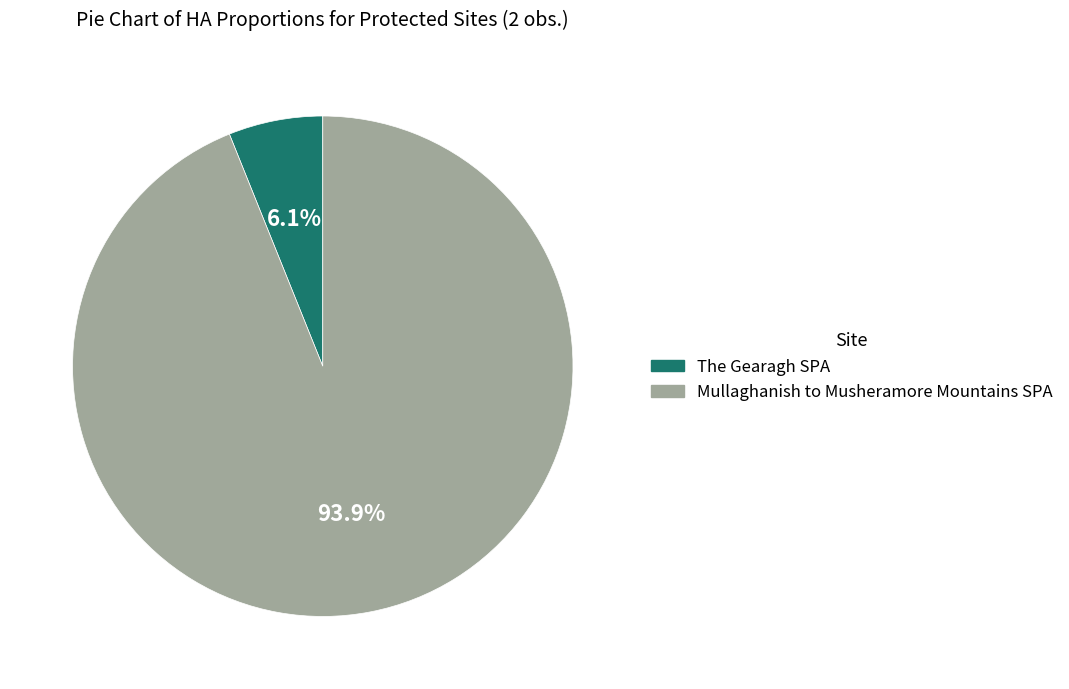

How many slices are in this pie chart?

2